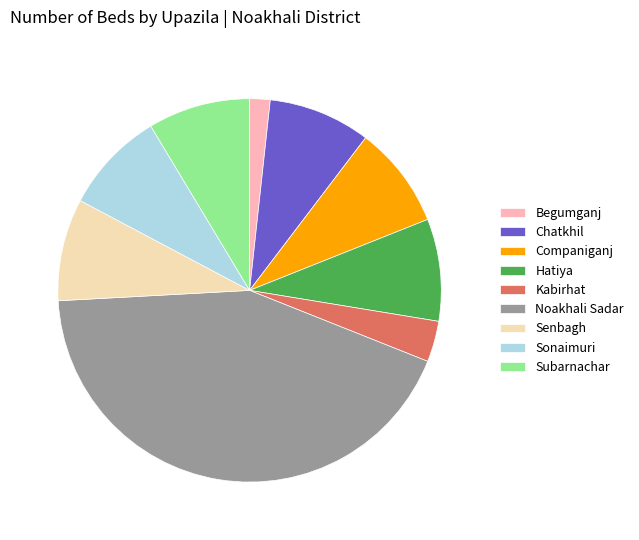

The Kabirhat slice represents 11% of the pie. True or false?

False